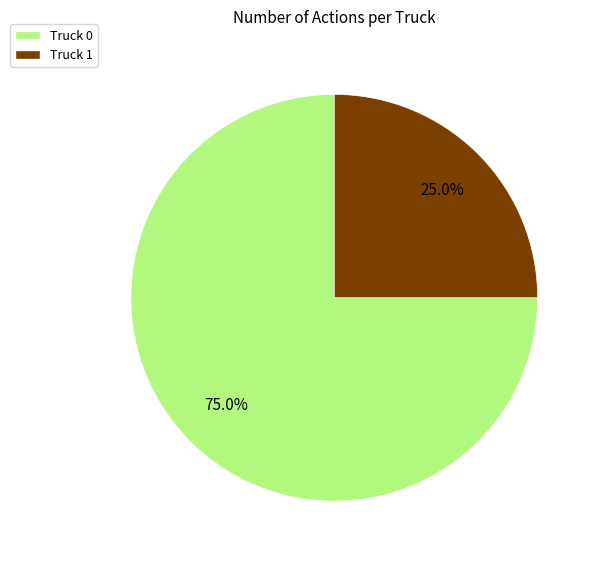

What is the ratio of the value at Truck 1 to the value at Truck 0?

0.3